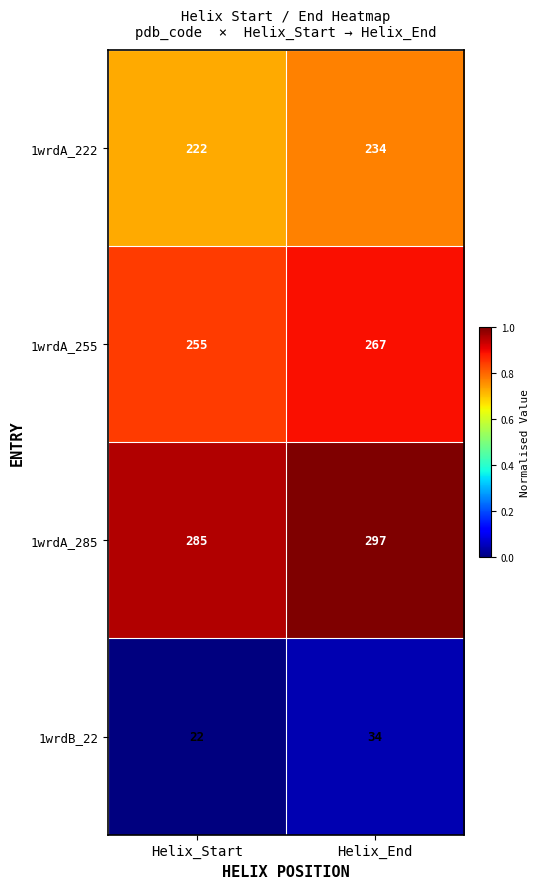

What is the difference between the highest and lowest values at Helix_End?

263